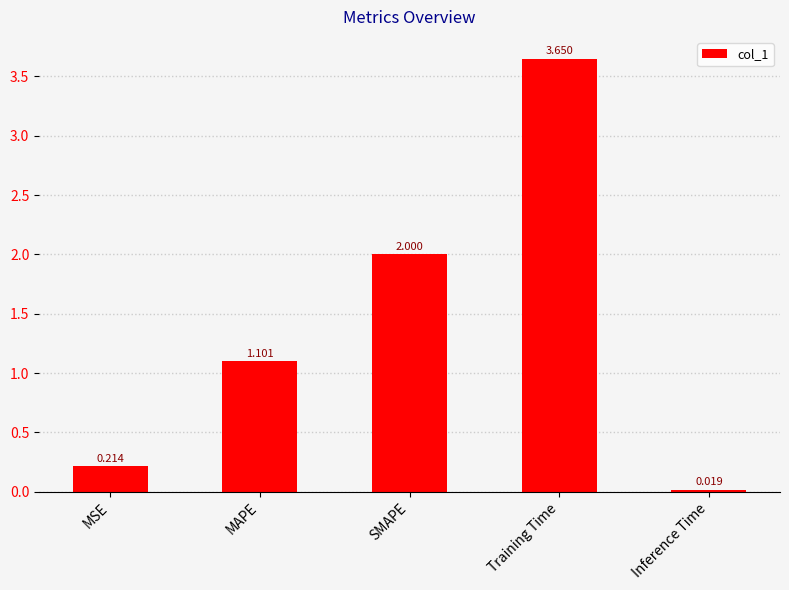

Rank the categories by value from lowest to highest.

Inference Time, MSE, MAPE, SMAPE, Training Time